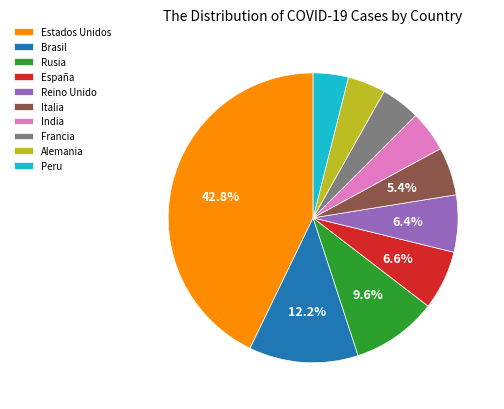

Is there any slice that represents more than half of the pie?

No